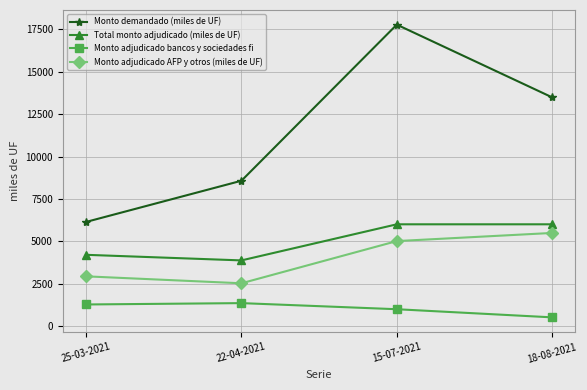

How many lines are shown in the chart?

4